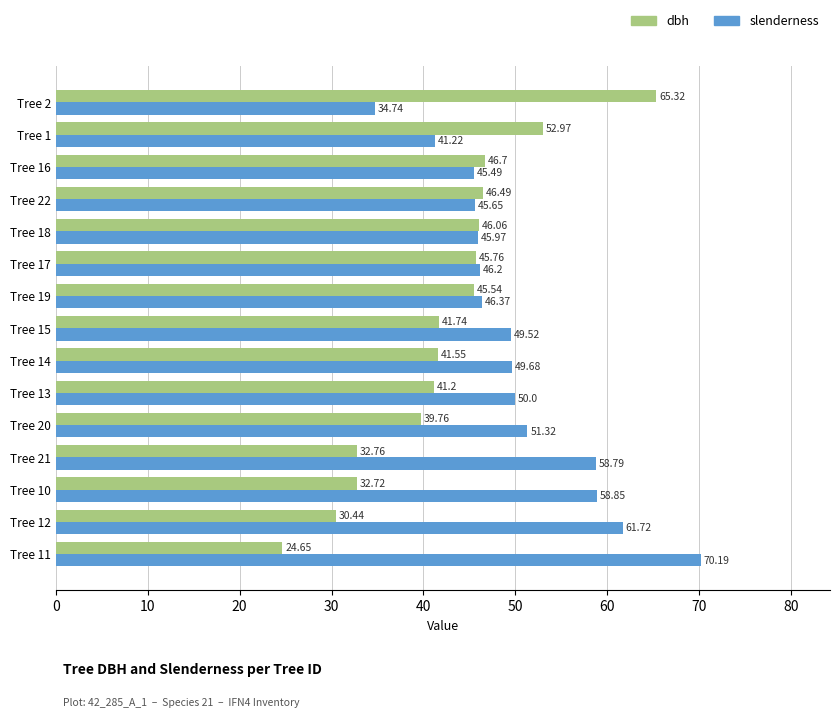

List the labels in order of dbh value, largest first.

Tree 2, Tree 1, Tree 16, Tree 22, Tree 18, Tree 17, Tree 19, Tree 15, Tree 14, Tree 13, Tree 20, Tree 21, Tree 10, Tree 12, Tree 11